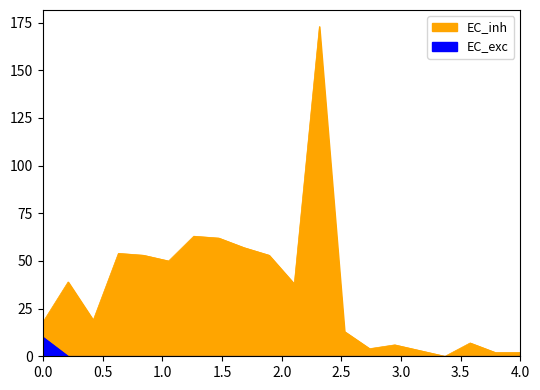

What is the sum of all EC_exc values?

10